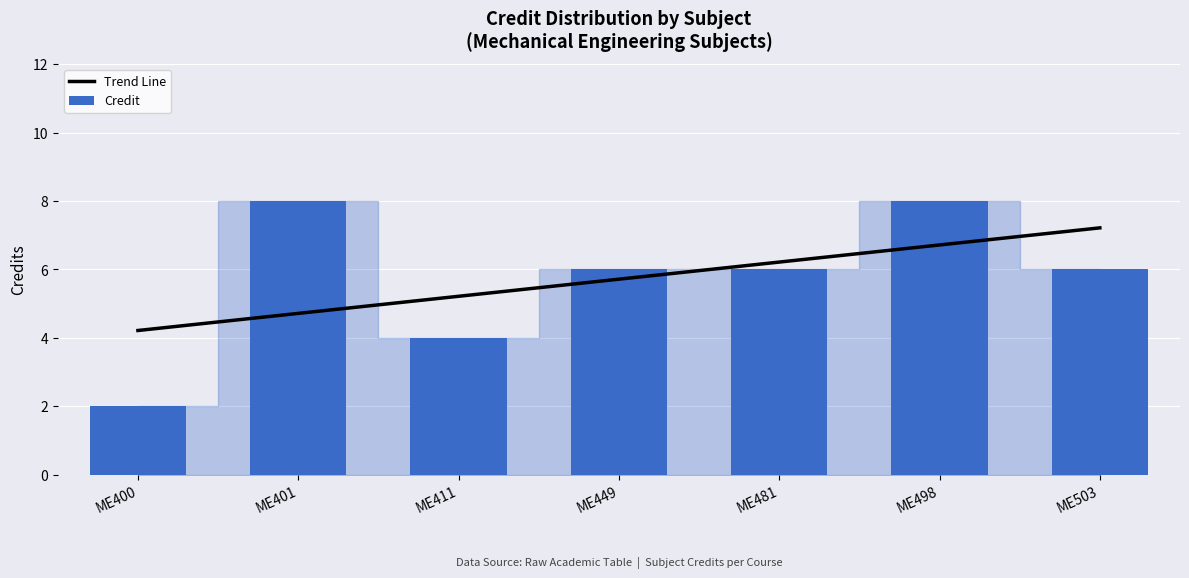

Which series changed the most between ME400 and ME498?

Credit